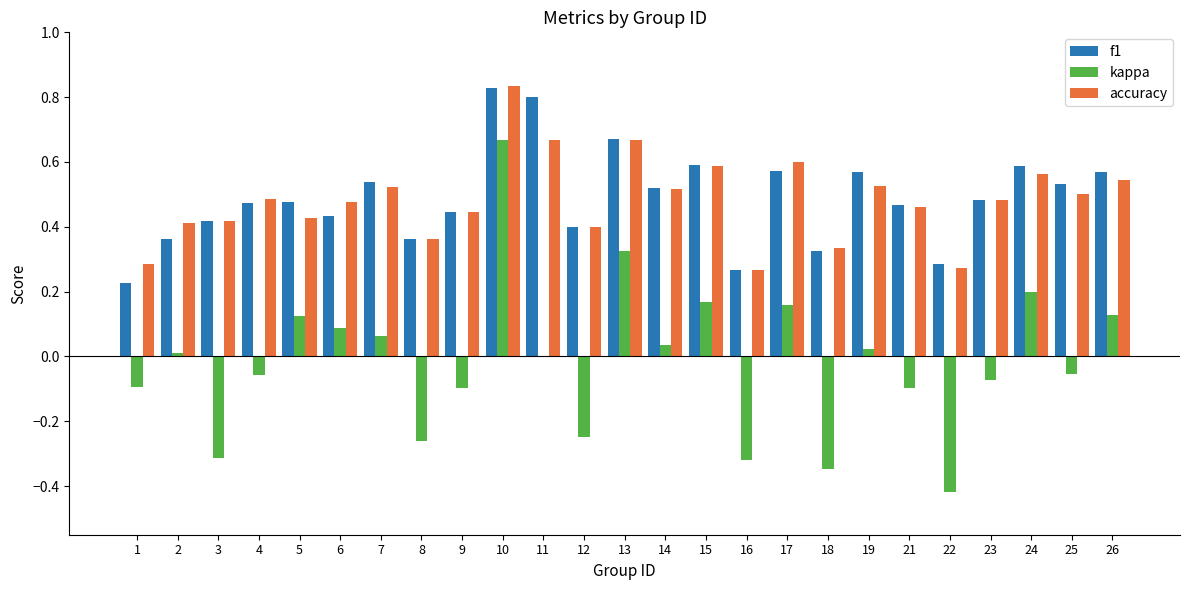

What is the total value across all series at 25?

1.0